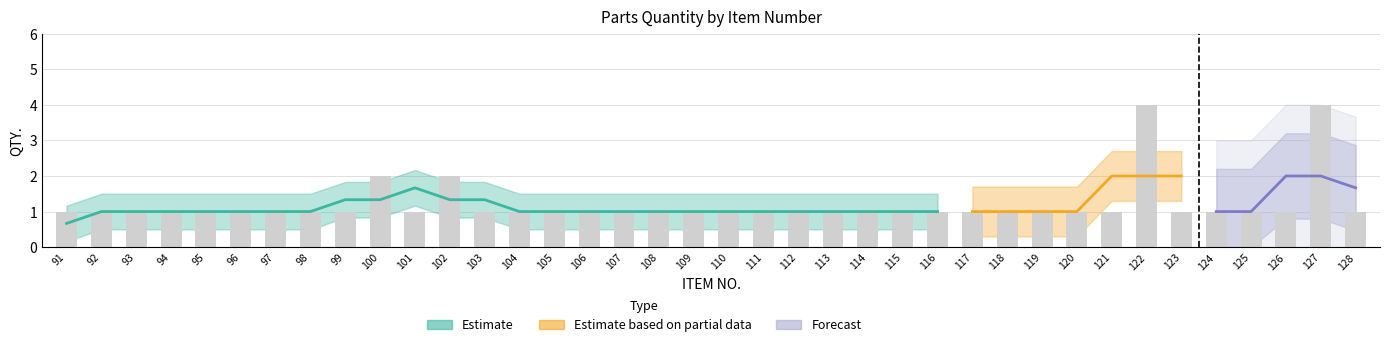

Where is the data nearest to the value 2?

100